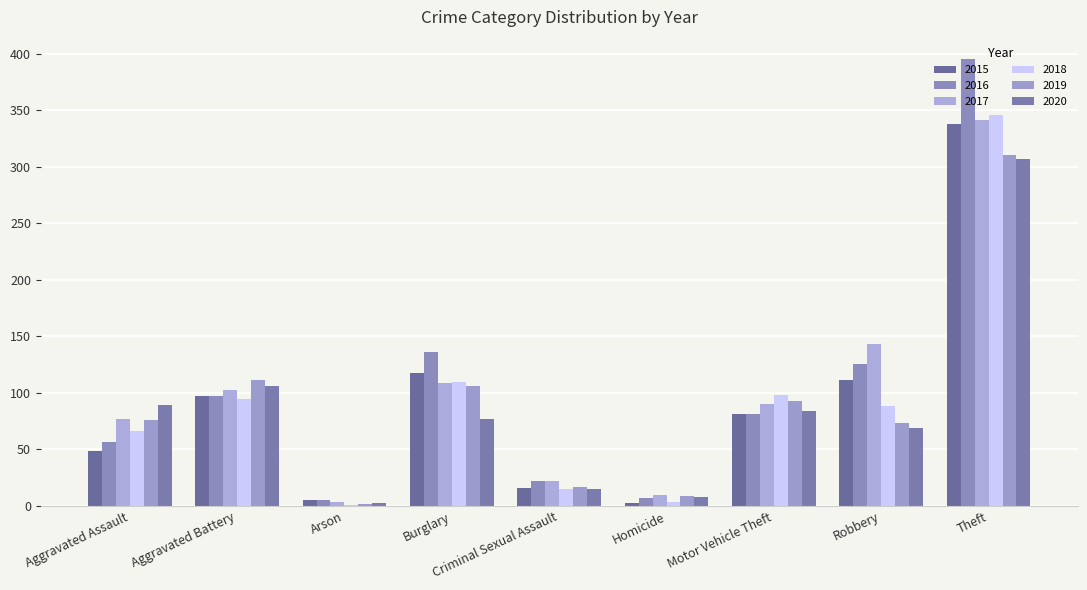

Are the bars grouped side by side (vs. stacked)?

Yes